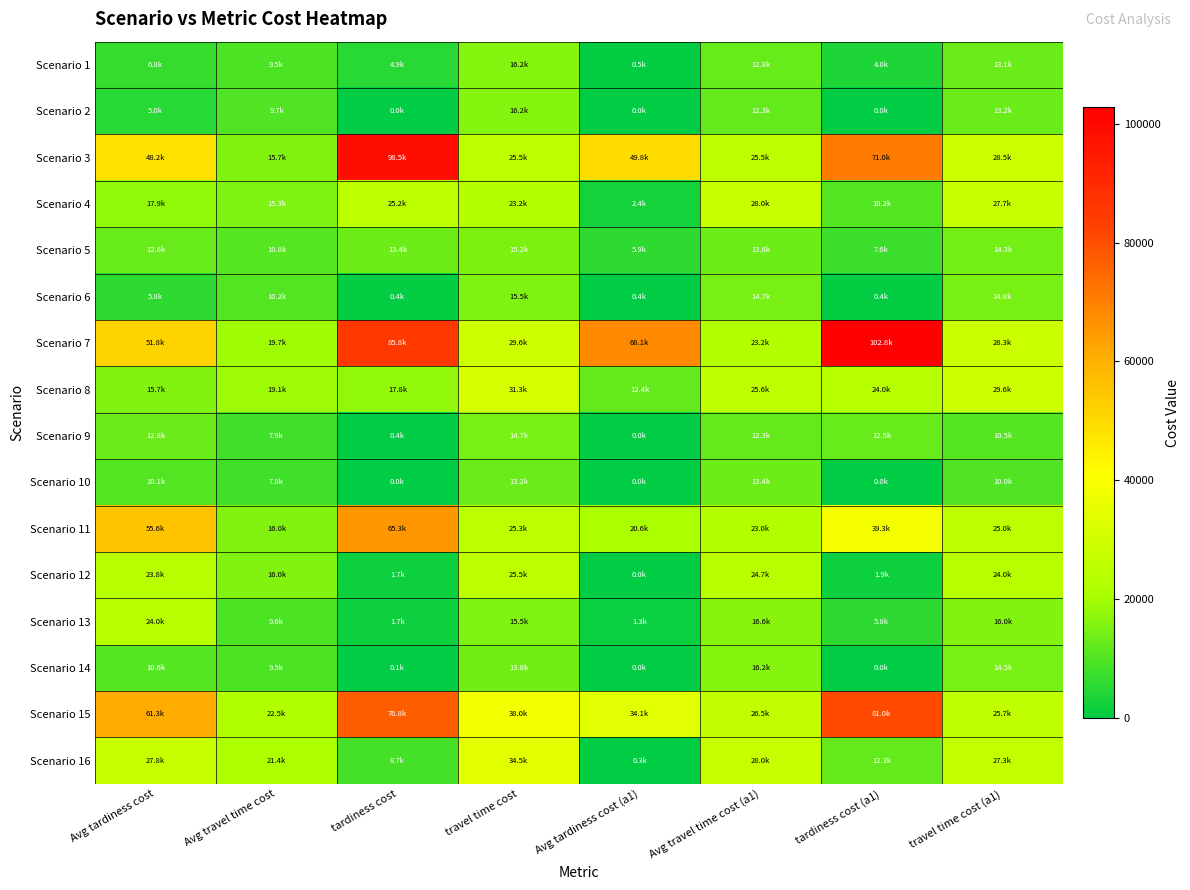

What is the total value across all series at Avg tardiness cost?

389890.0